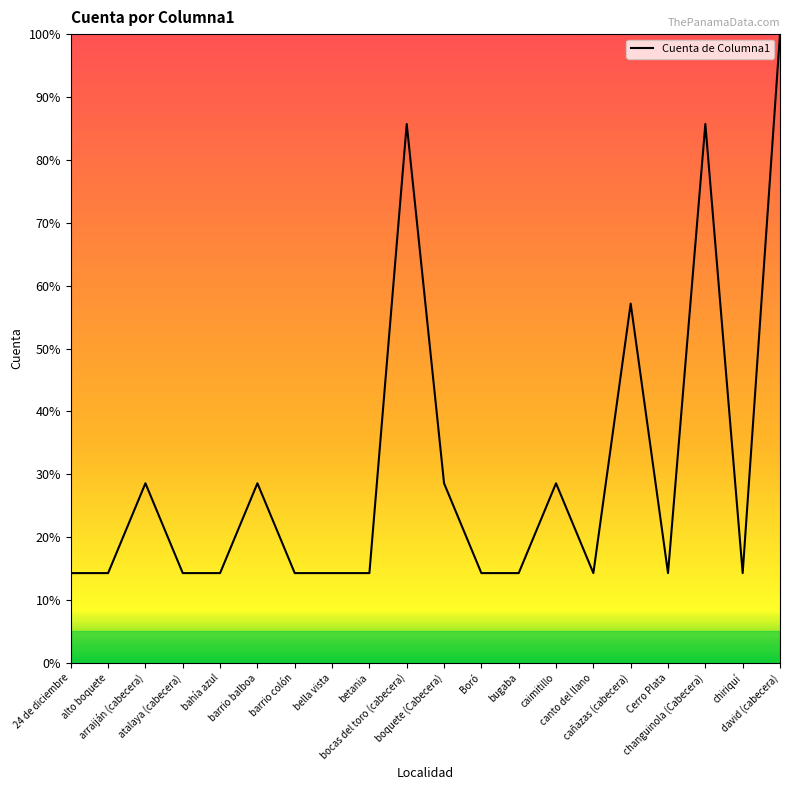

What is the greatest value displayed?

100.0